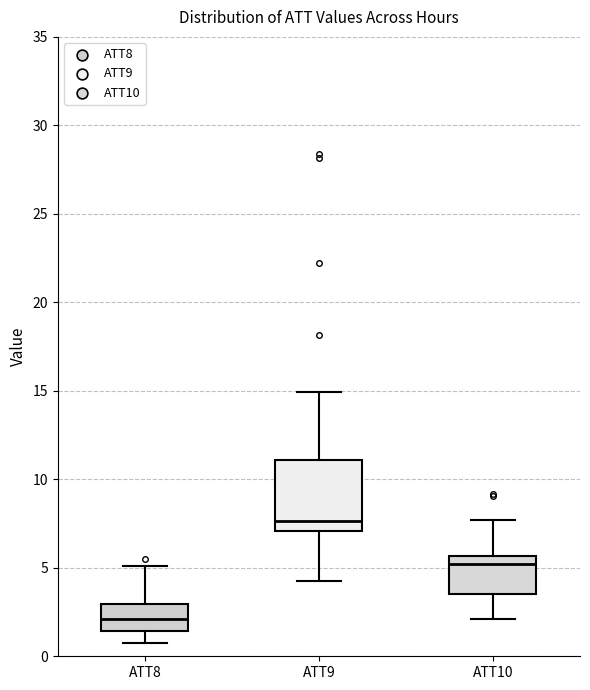

Reading left to right, read every box against the y-axis: the position of its median line, the range the box covers, and the ends of its whiskers. The values are not printed on the chart, so give them approximately, as read against the axis.

ATT8: median 2.0, box 1.5 to 3.0, whiskers 1.0 to 5.0
ATT9: median 7.5, box 7.0 to 11.0, whiskers 4.0 to 15.0
ATT10: median 5.0, box 3.5 to 5.5, whiskers 2.0 to 7.5